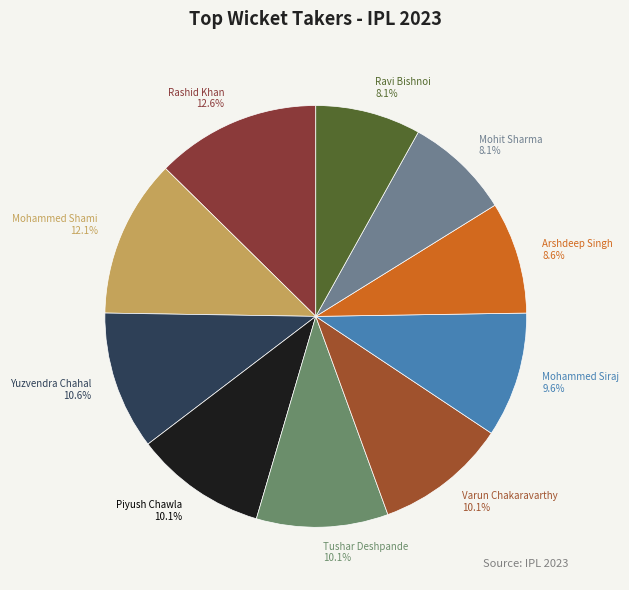

Do Ravi Bishnoi and Mohammed Shami together represent more than half of the pie?

No